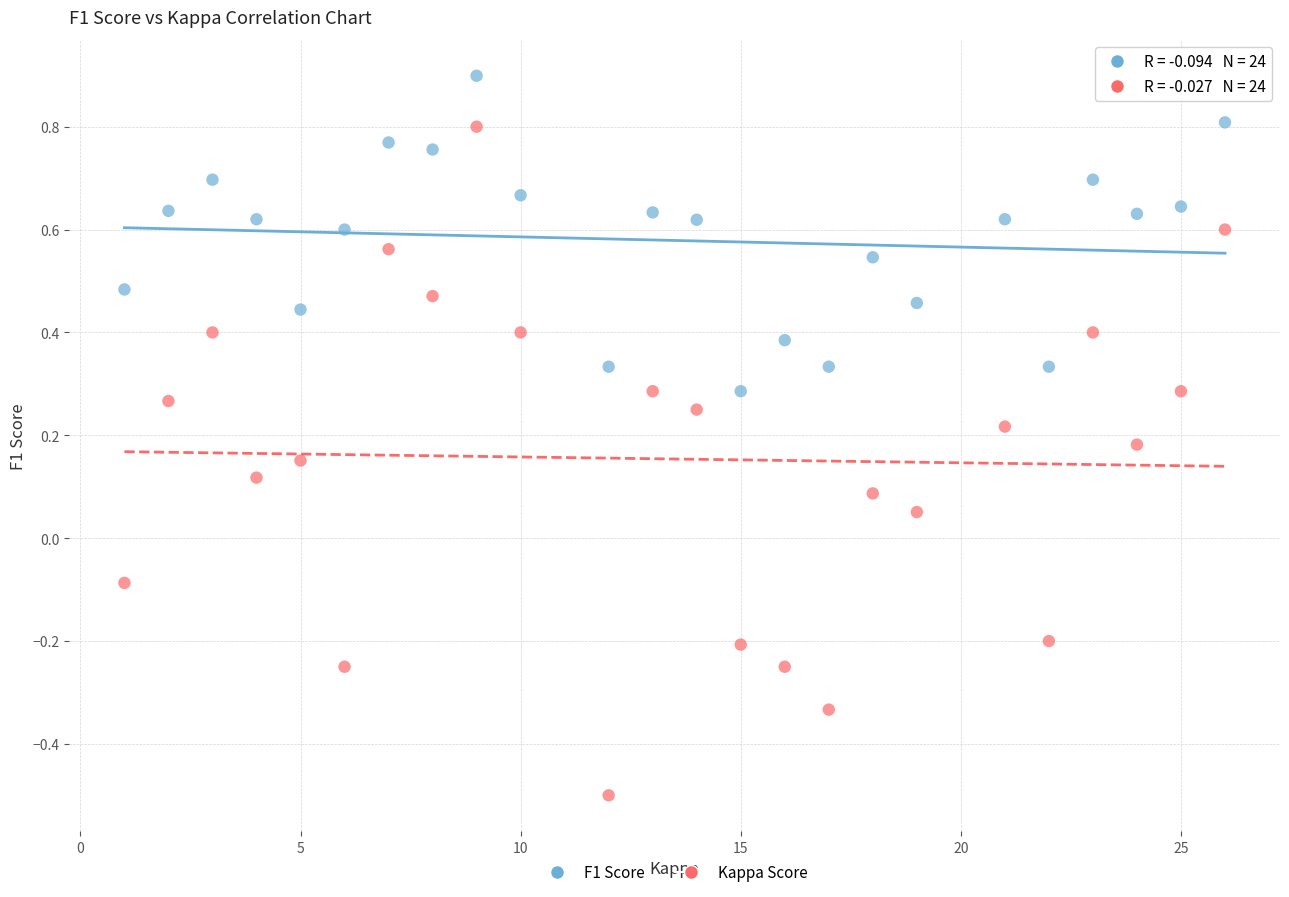

Which series has the largest Y range (max minus min)?

Kappa Score